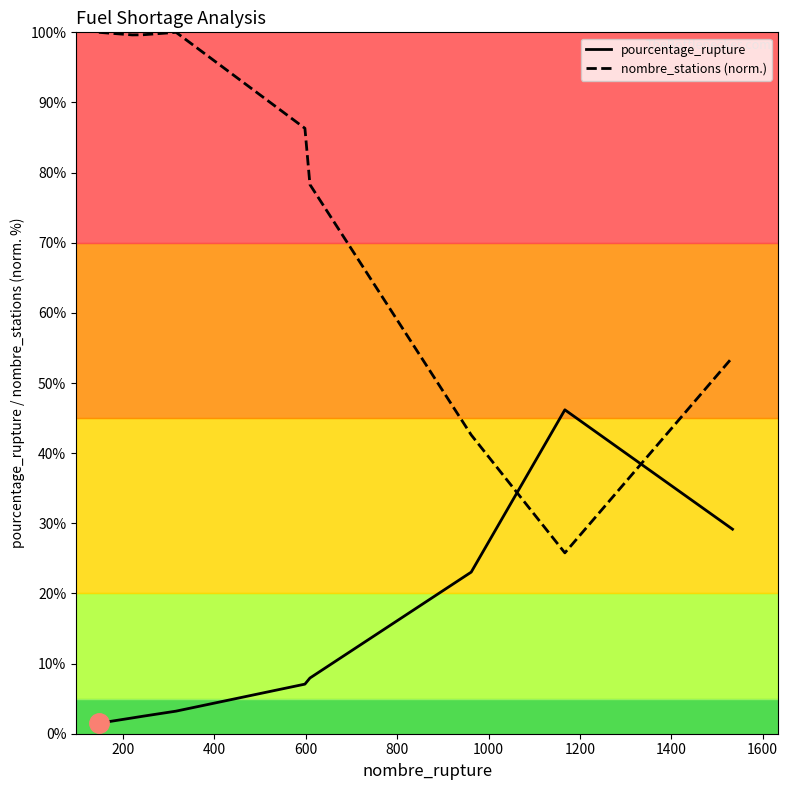

How many interior local peaks does the pourcentage_rupture series have?

1